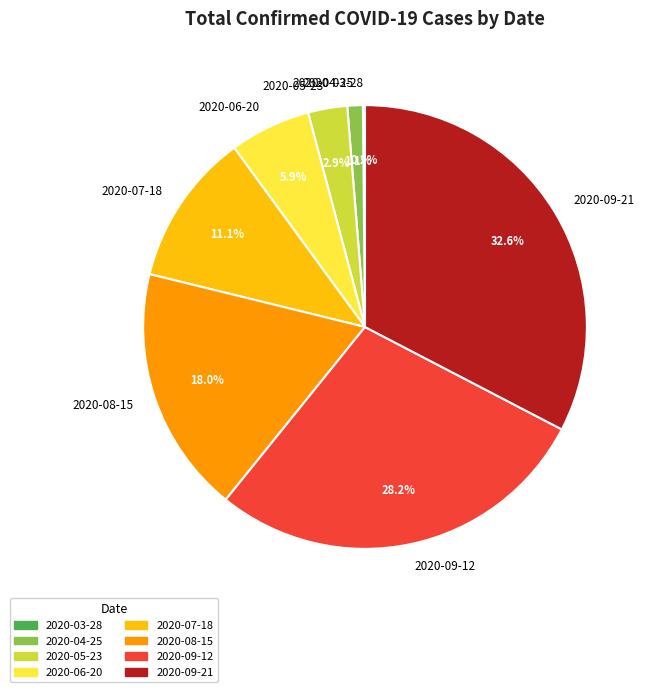

What percentage is the 2020-05-23 slice, to the nearest percent?

3%